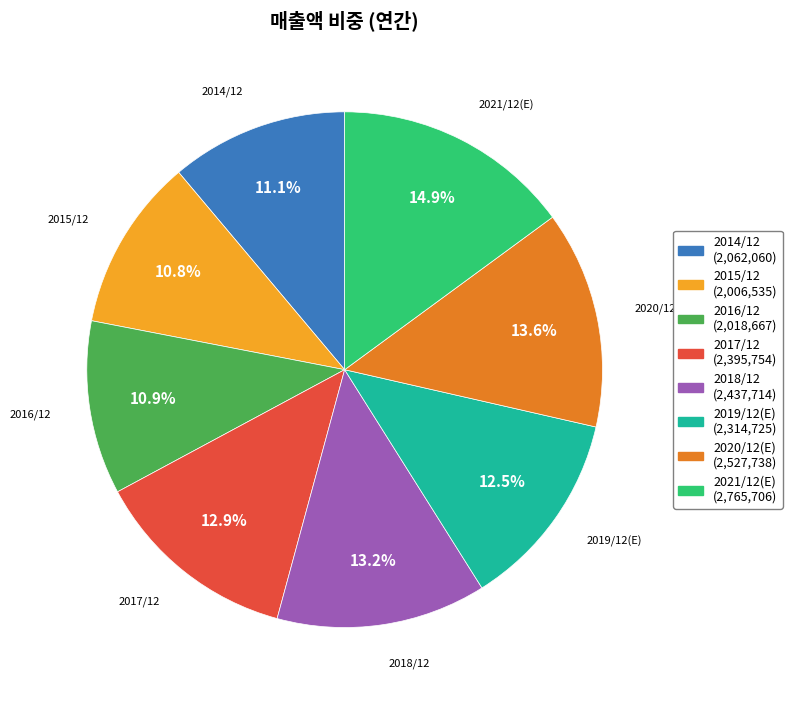

Approximately how many times larger is the value at 2021/12(E) compared to 2014/12?

1.3